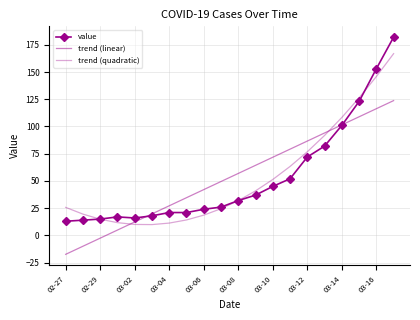

At how many categories does at least one series exceed 85?

6